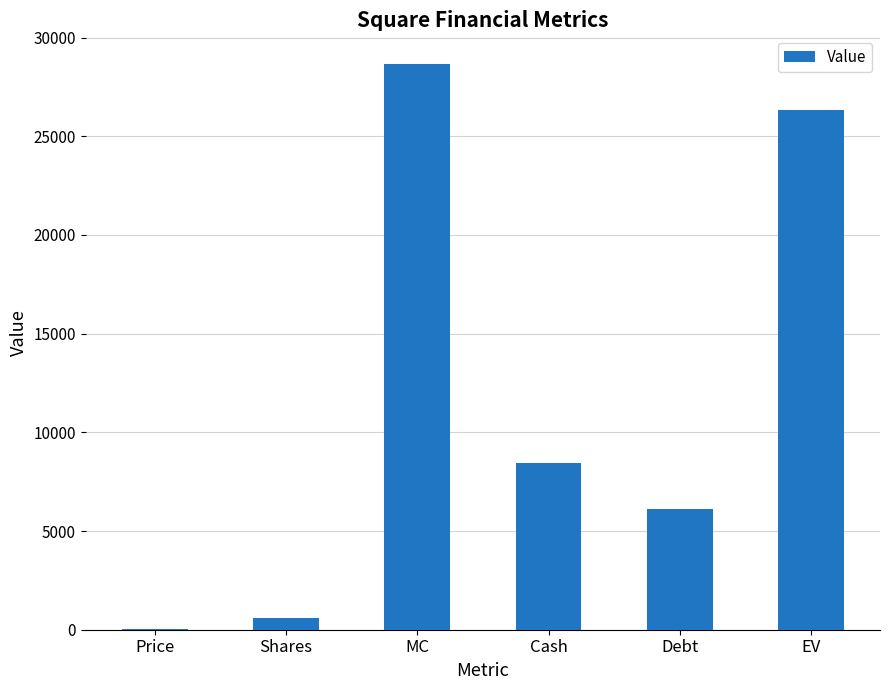

Which category has the highest value across all series?

MC